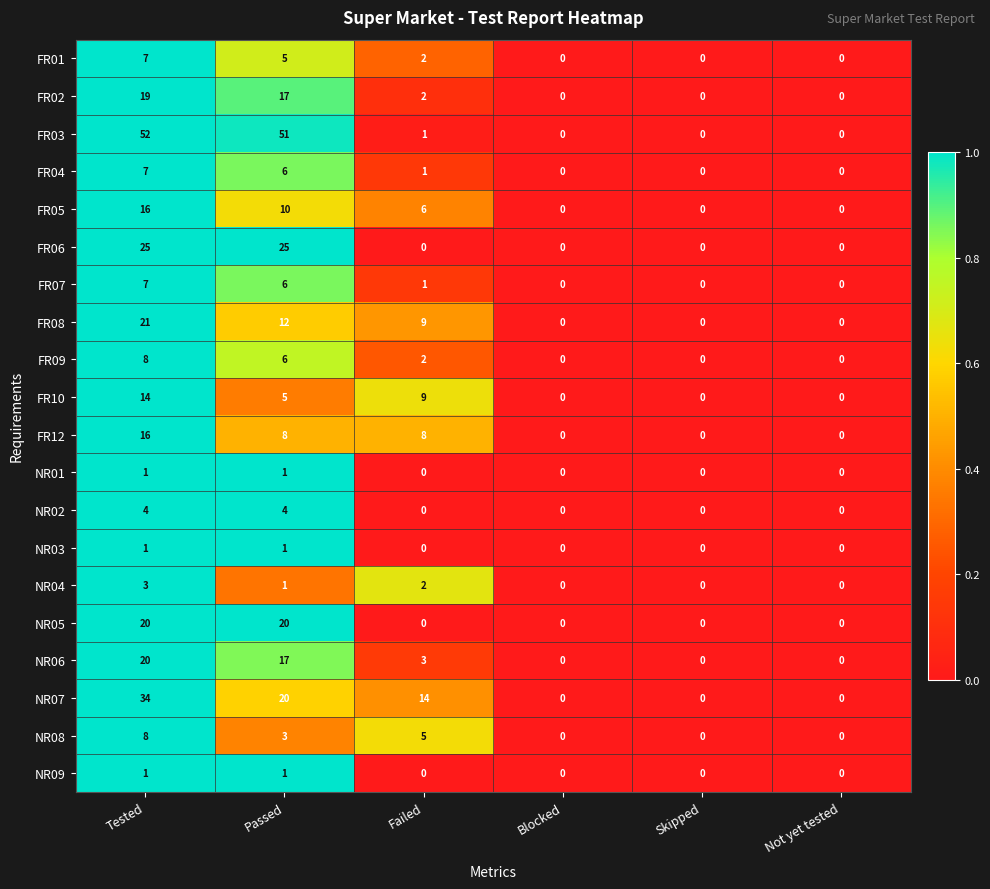

Which series has the largest range (max minus min)?

FR03